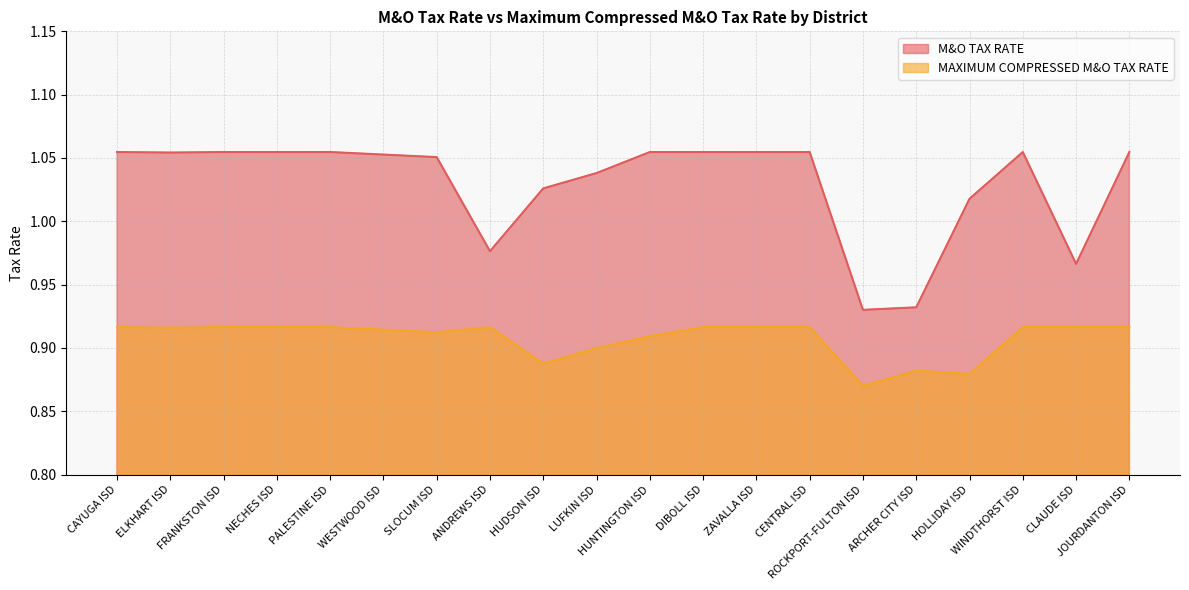

What is the label of the 3rd point from the right?

WINDTHORST ISD